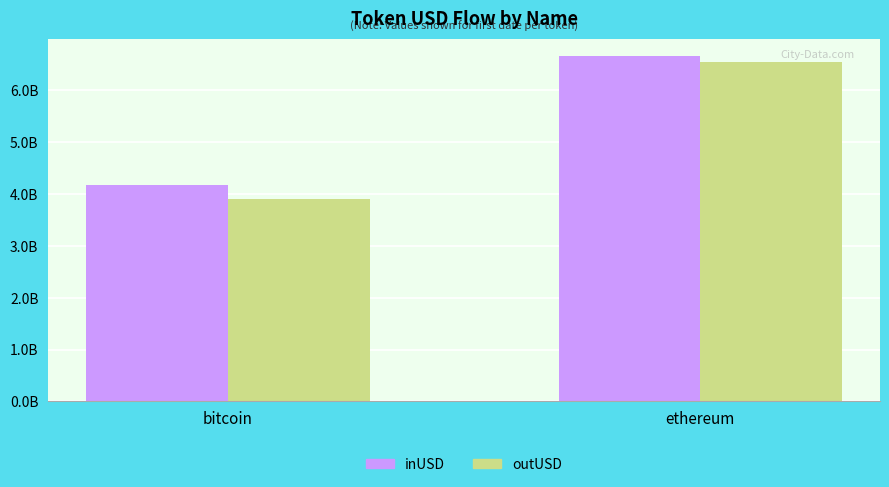

Is the value of outUSD at bitcoin greater than the value of inUSD at bitcoin?

No